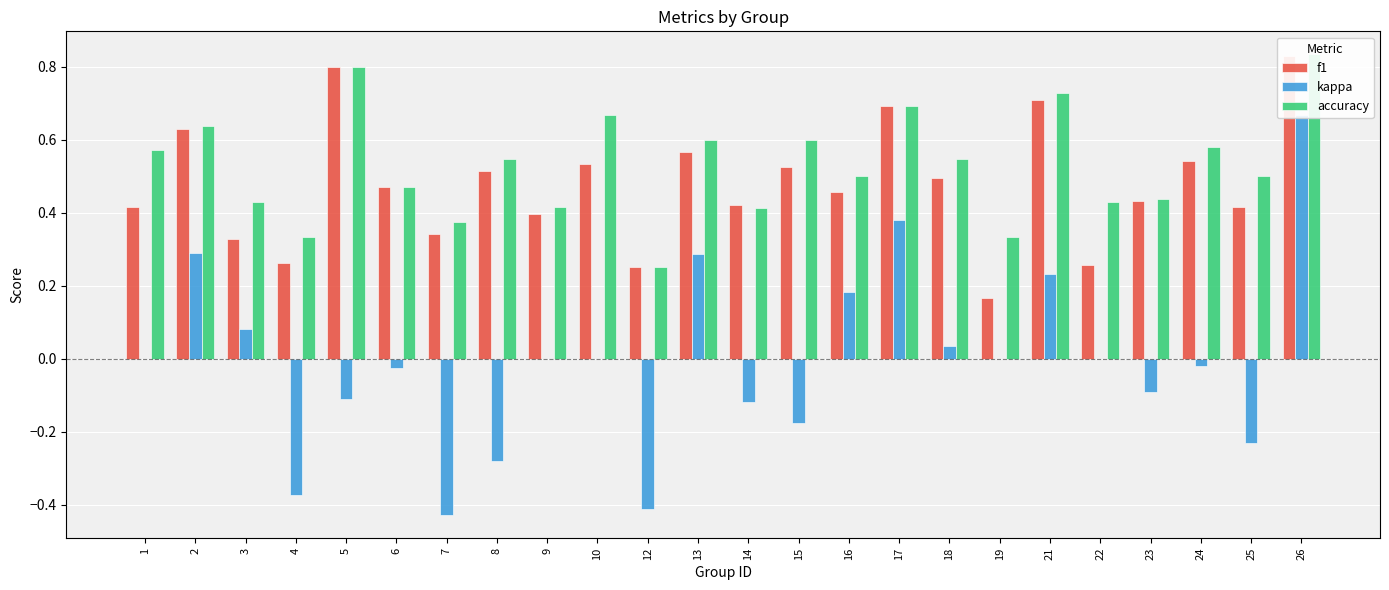

What are all the series names shown in the legend?

f1, kappa, accuracy